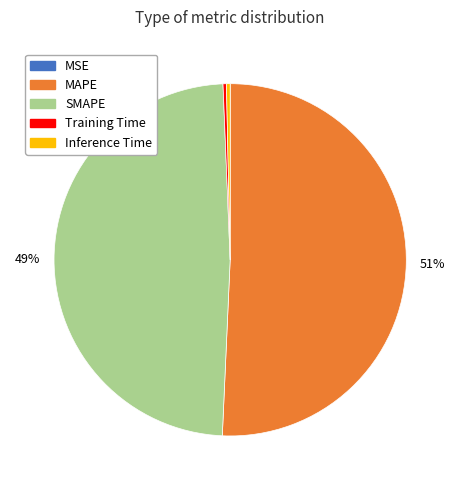

Is the sum of SMAPE and Training Time greater than half?

No